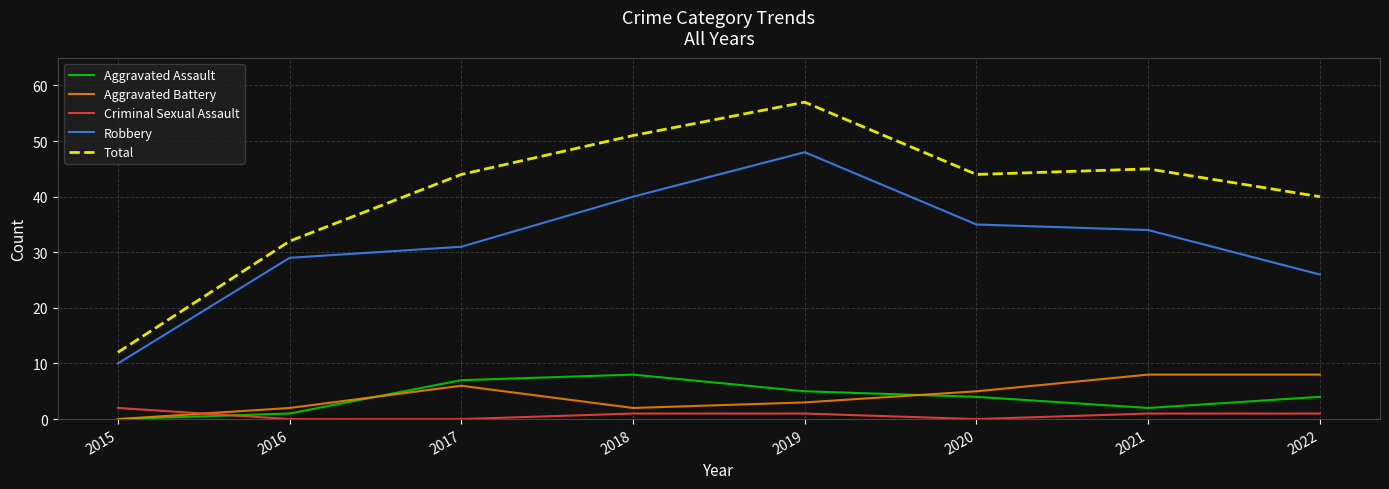

True or false: Criminal Sexual Assault has more than 2 interior local peaks.

False